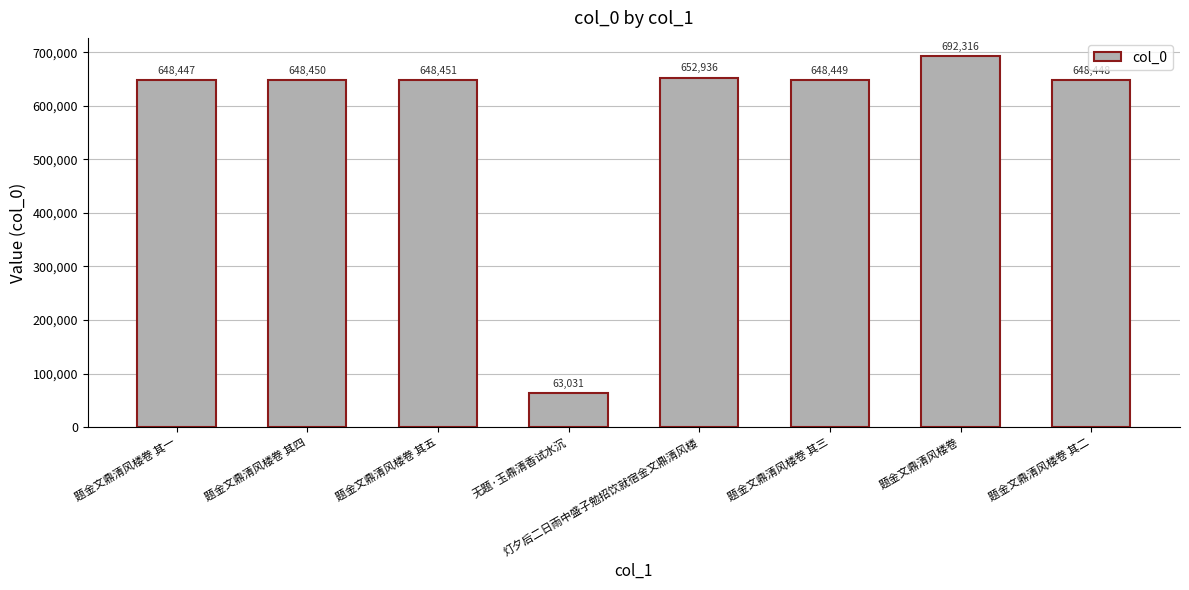

Where is the data nearest to the value 377673?

题金文鼎清风楼卷 其一